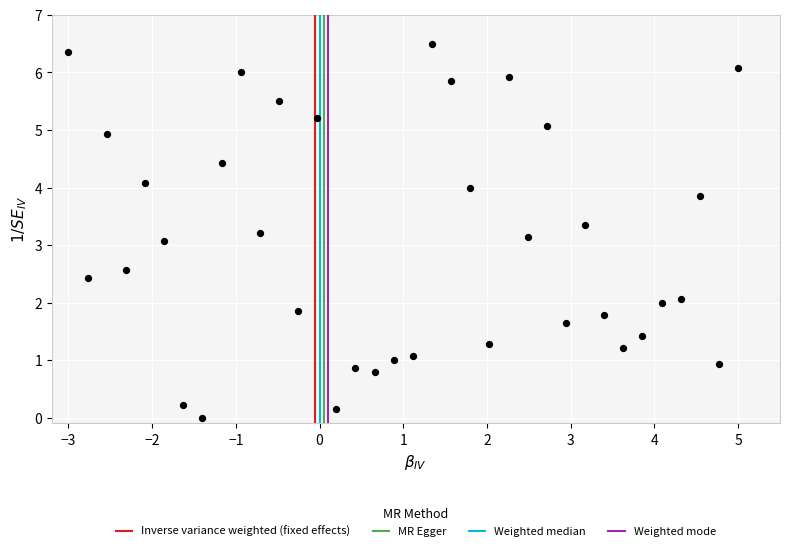

What Y value in the scatter plot is closest to 3?

3.1